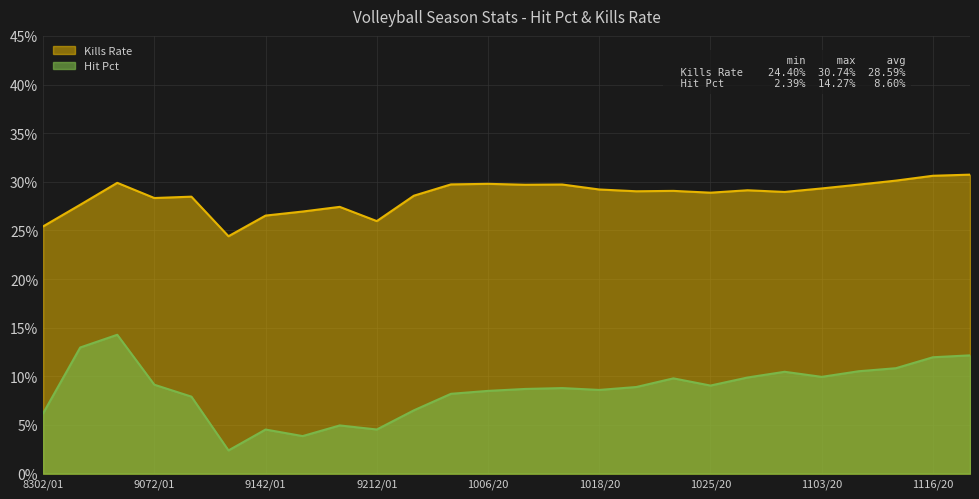

What is the average value of the Hit Pct series?

0.1